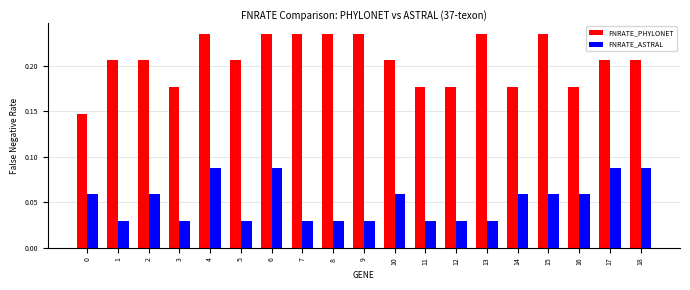

Which series has the widest spread of values?

FNRATE_PHYLONET